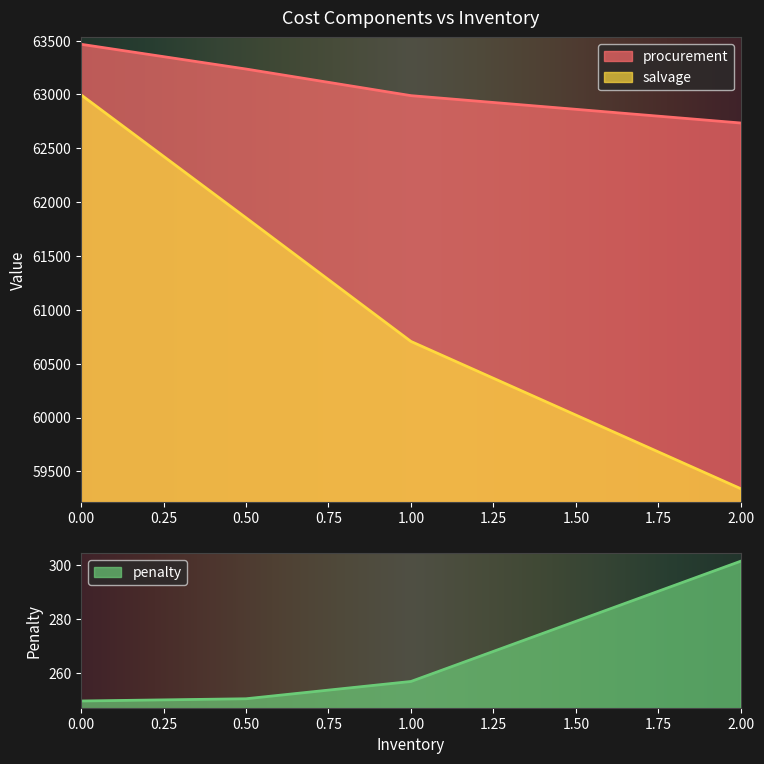

True or false: procurement and salvage cross at least once.

False